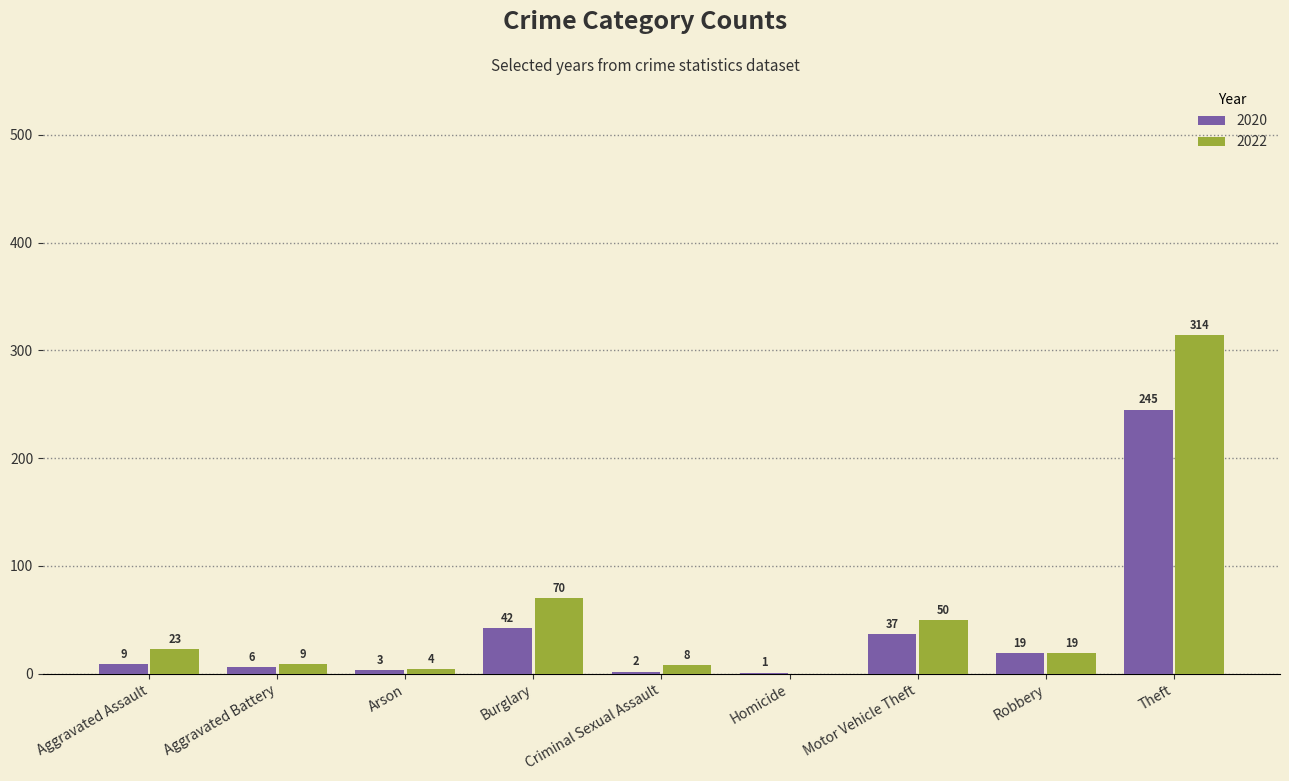

Which series changed the most between Aggravated Battery and Arson?

2022